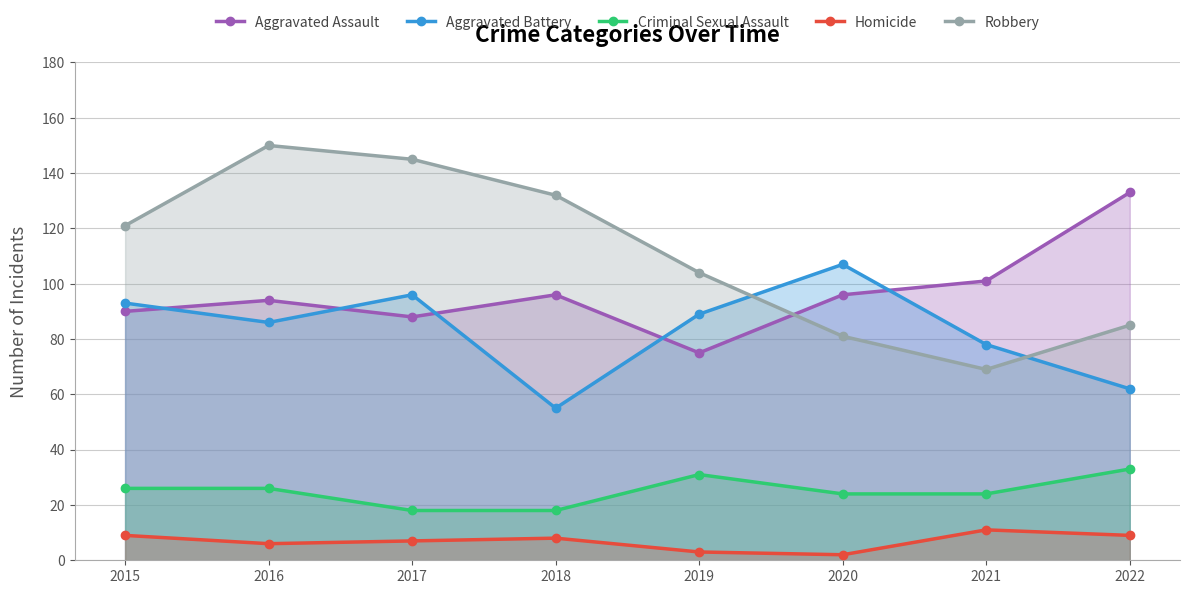

True or false: Robbery and Aggravated Assault cross at least once.

True